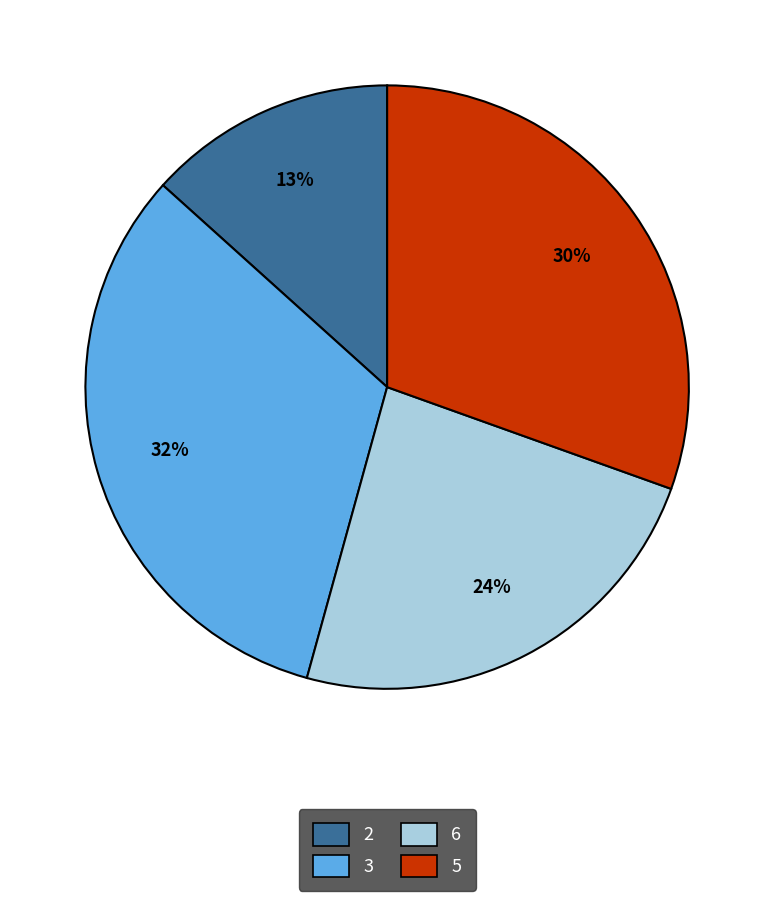

Between 2 and 6, which is larger?

6